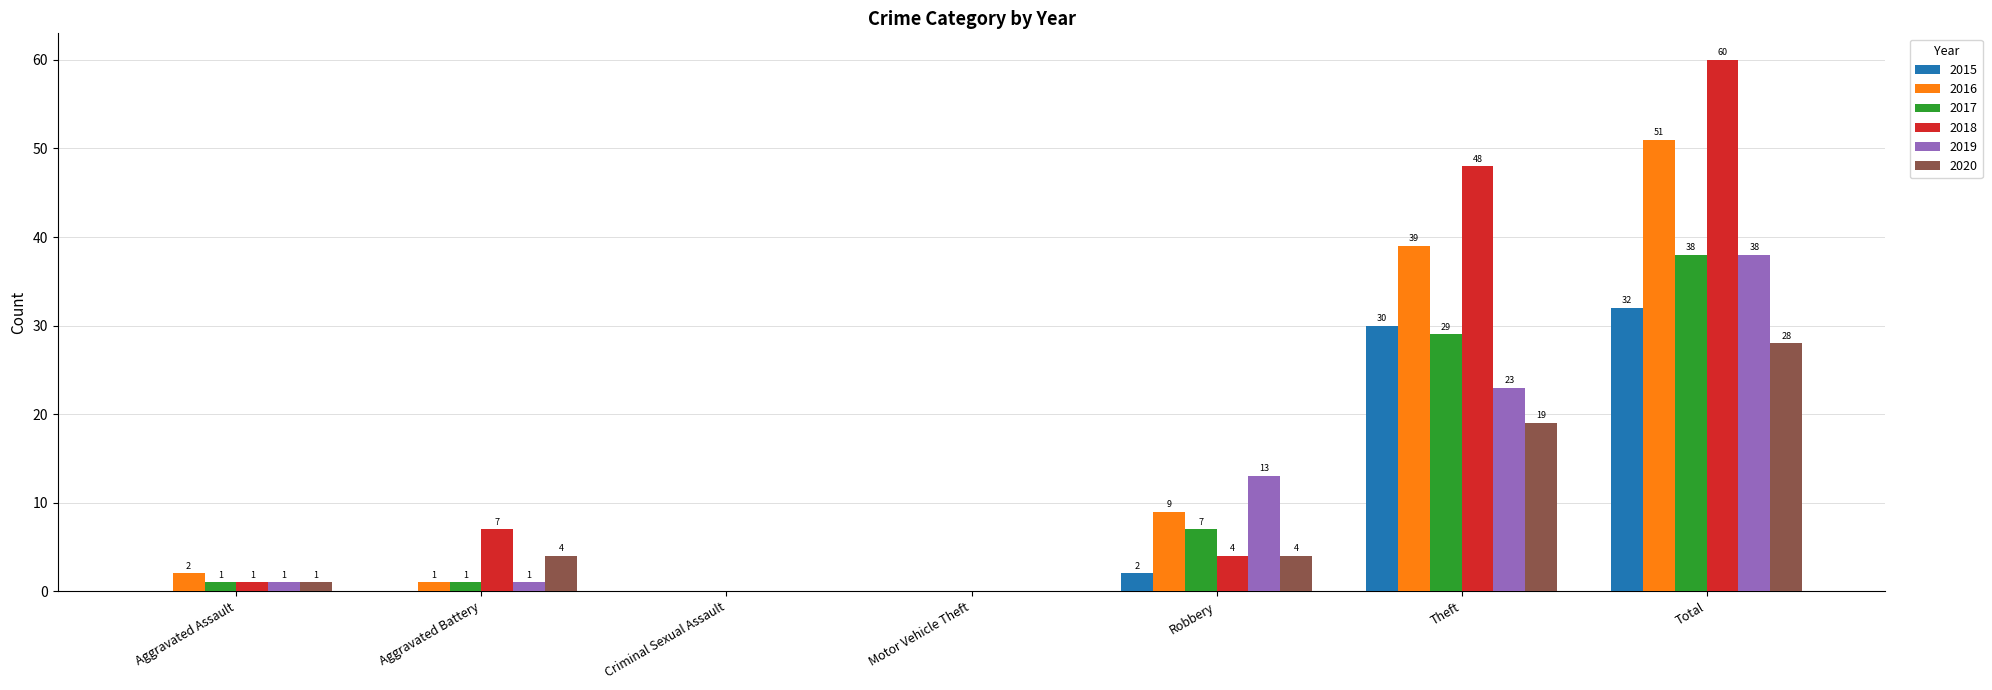

Which series has the widest spread of values?

2018